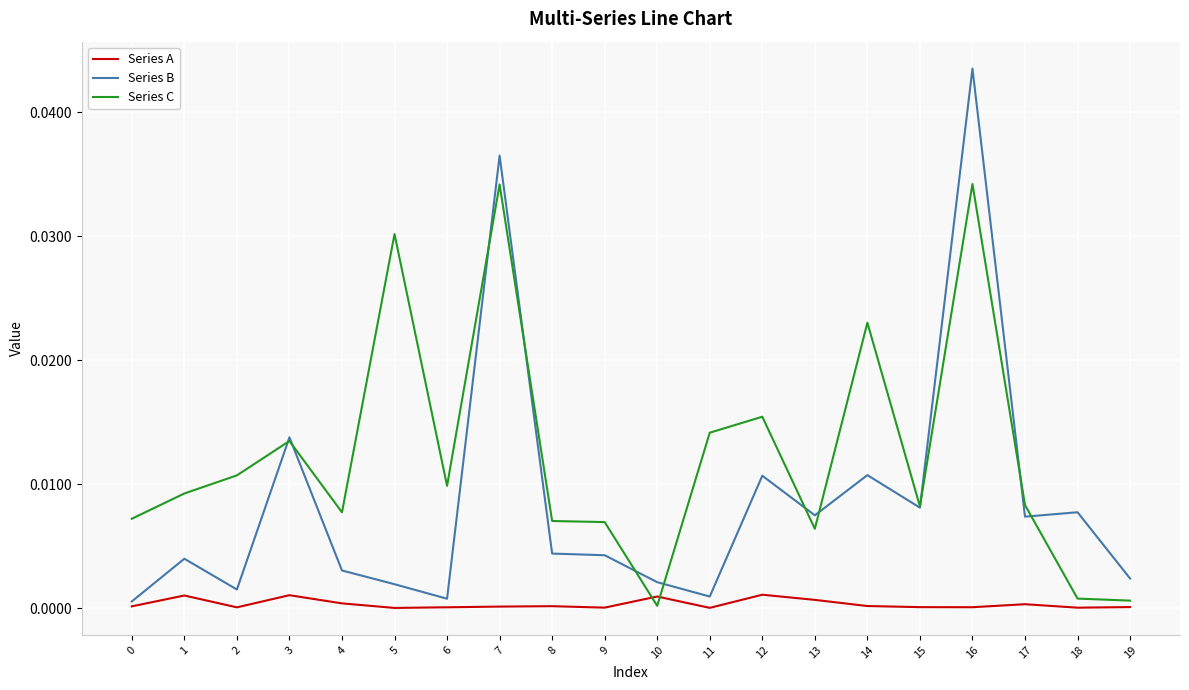

The Series A series shows 0.0 at 19. True or false?

True